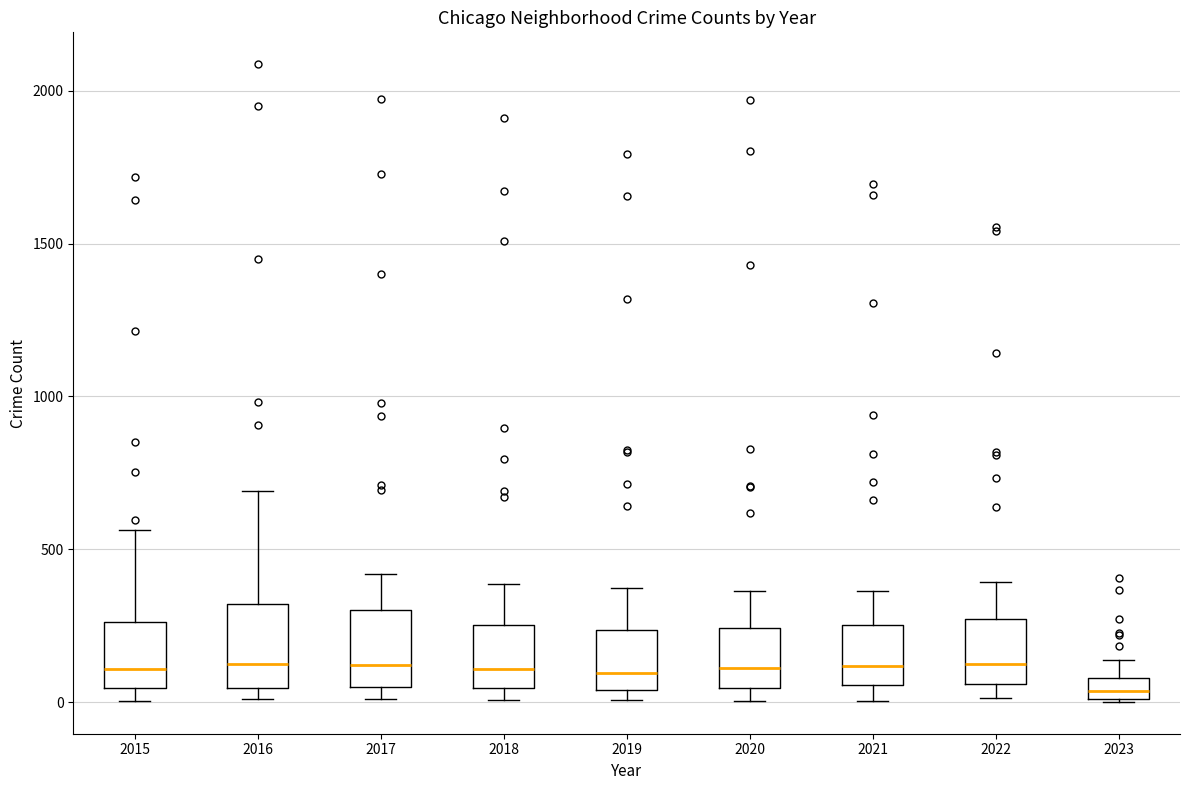

Where does the median line of the box at x = 2022 sit on the y-axis? The values are not printed on the chart, so give them approximately, as read against the axis.

150